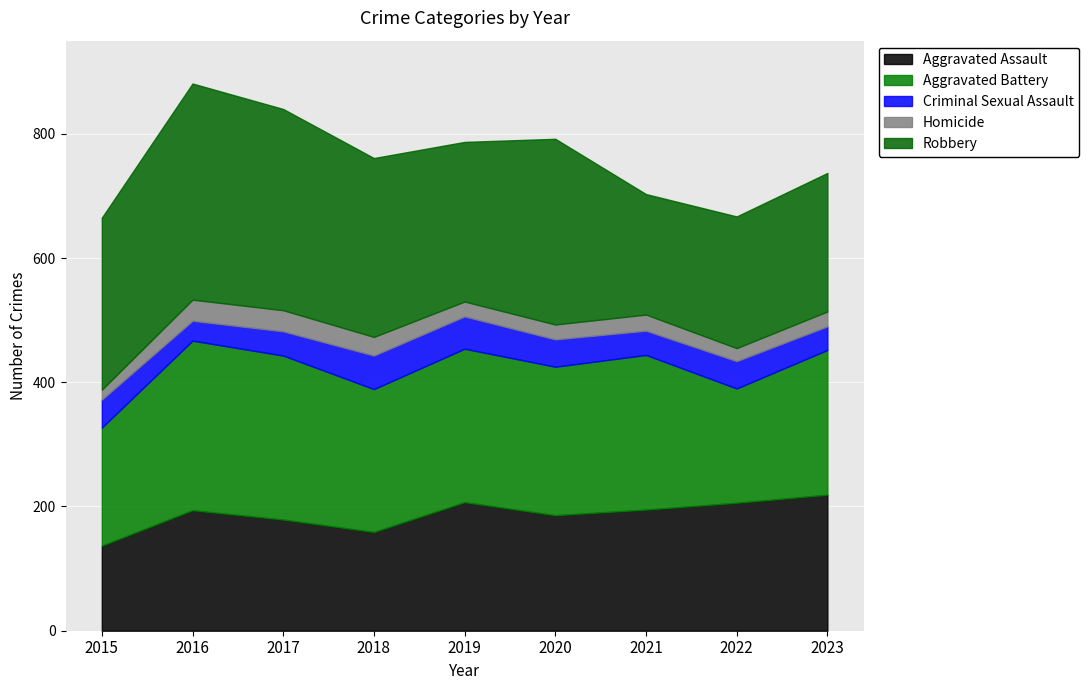

Between 2021 and 2022, which series saw the biggest shift?

Aggravated Battery